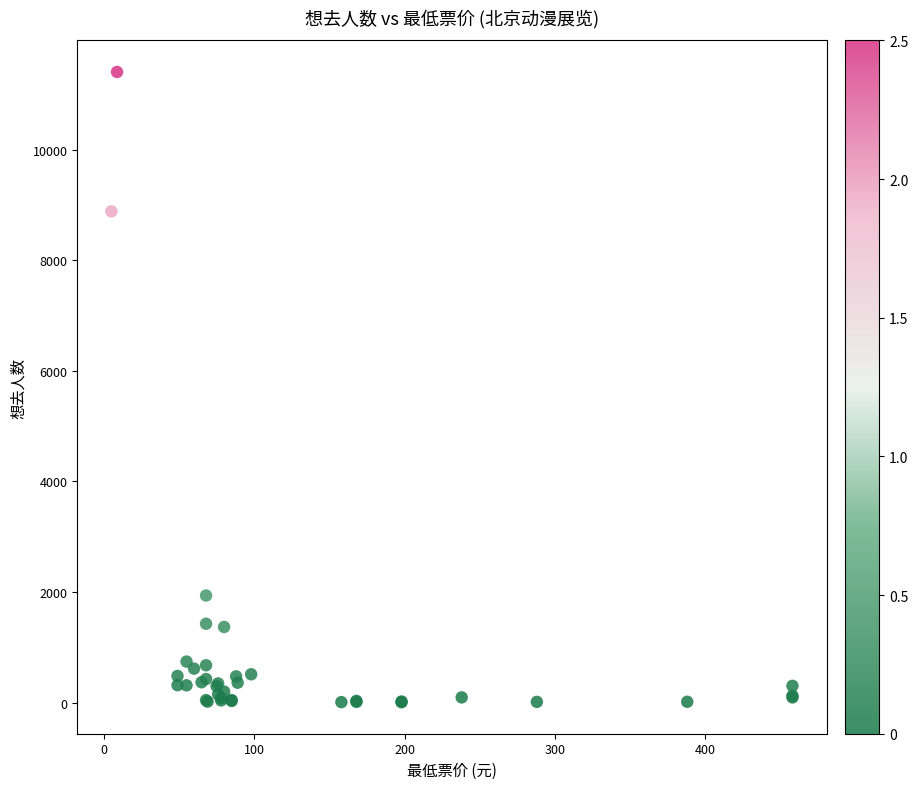

What Y value in the scatter plot is closest to 5705?

8883